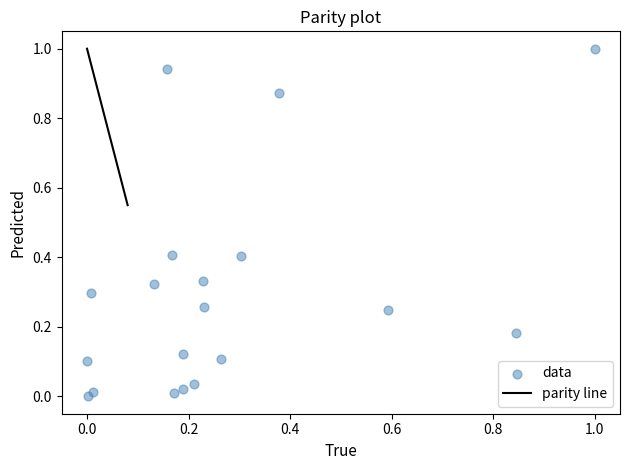

What is the range of X values (max minus min)?

1.0